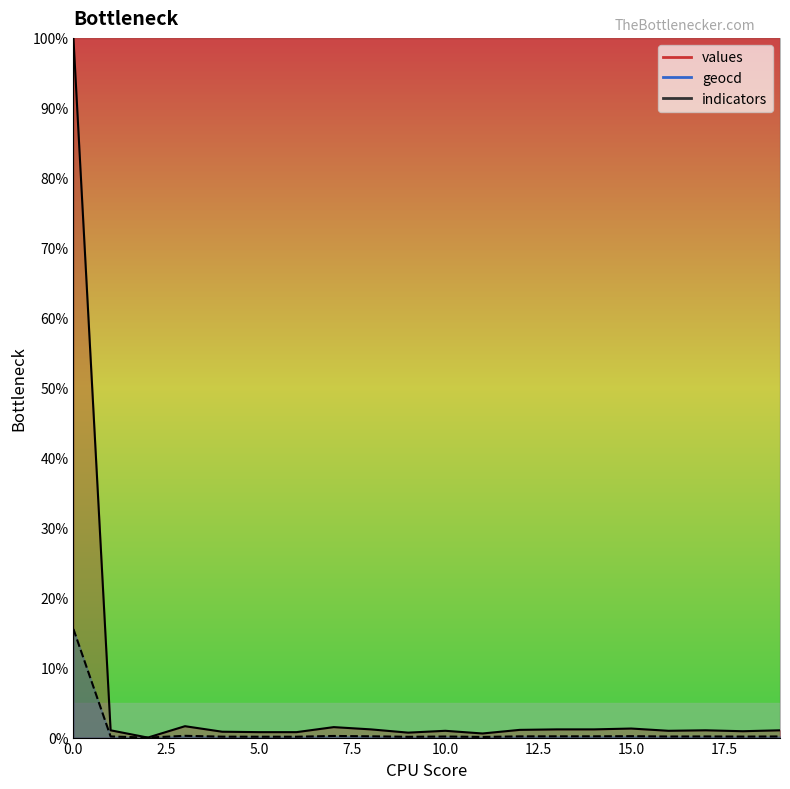

True or false: values has more than 2 points higher than both neighbors.

True